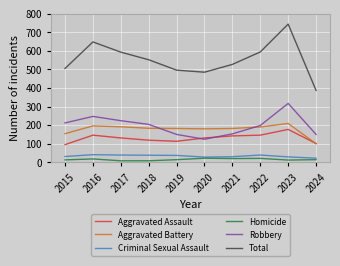

Which series changed the most between 2018 and 2023?

Total